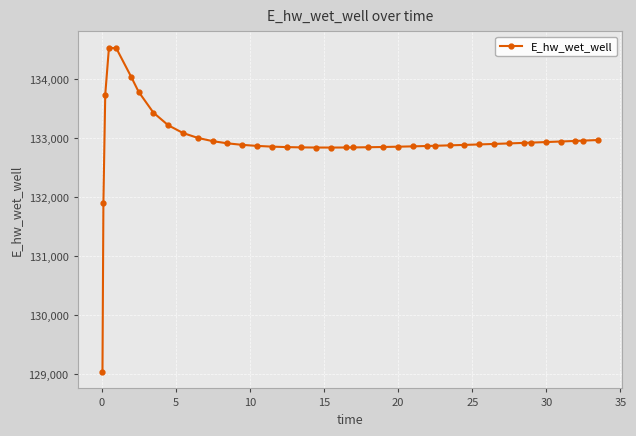

What is the difference between the second highest and second lowest values?

2618.3